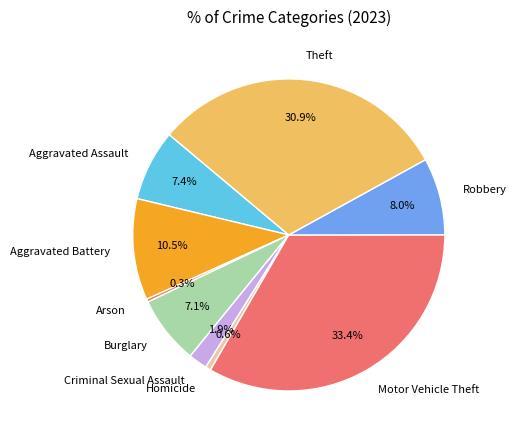

The Homicide slice represents 1% of the pie. True or false?

True